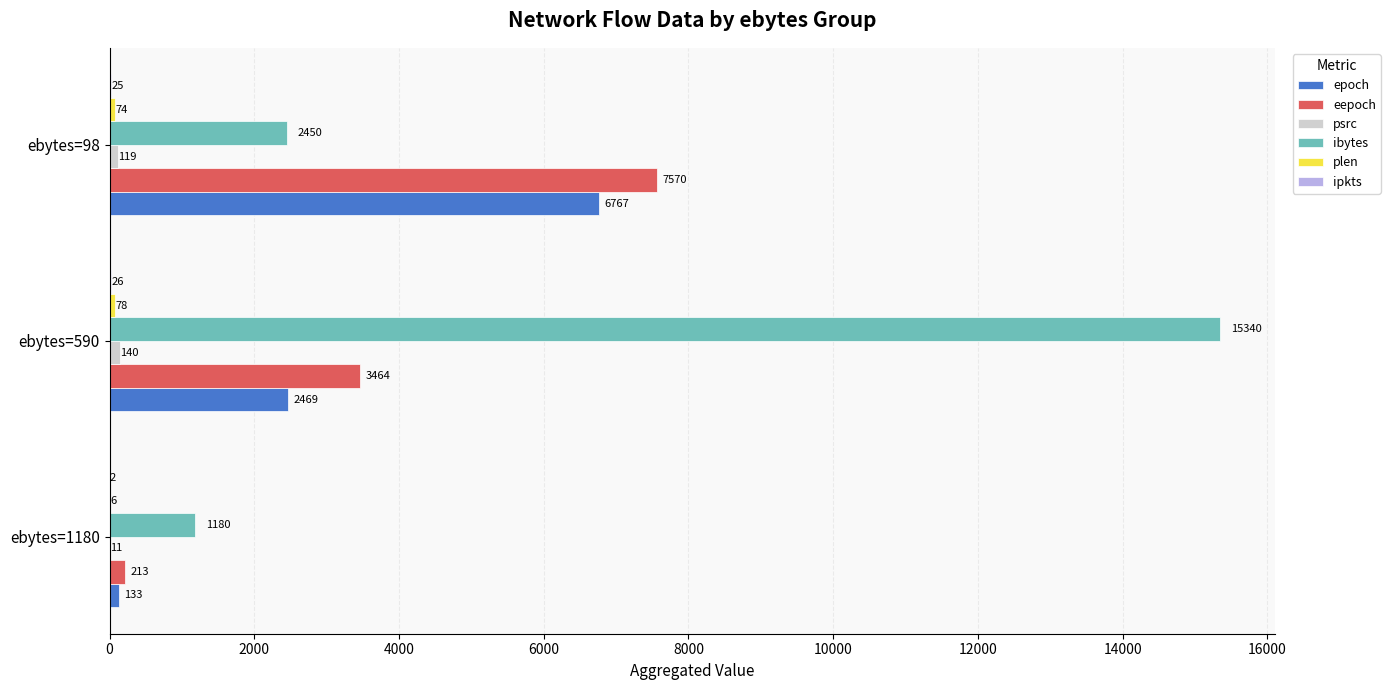

Where is ibytes nearest to the value 8260?

ebytes=98